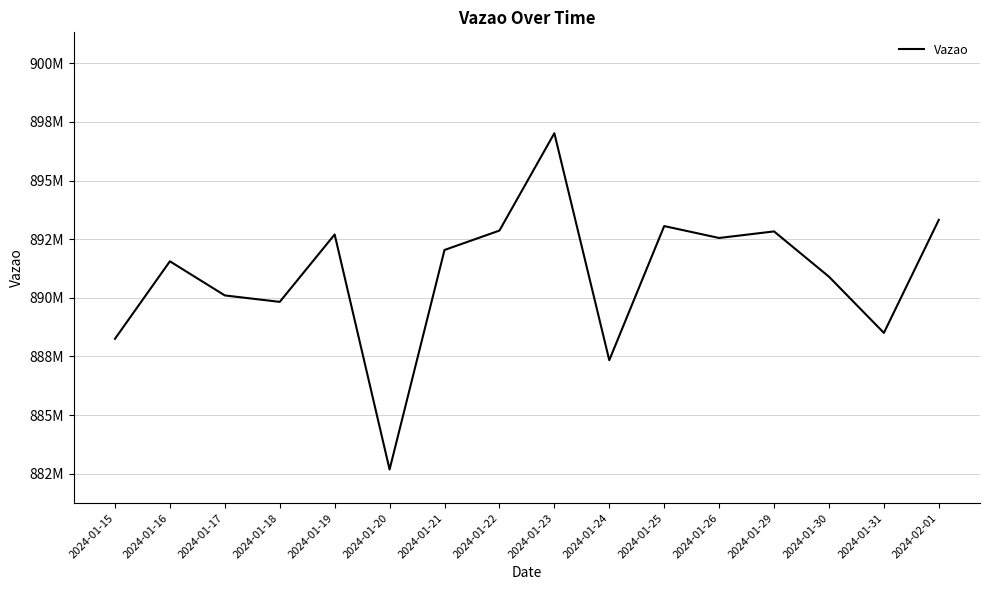

List the labels in order of value, smallest first.

2024-01-20, 2024-01-24, 2024-01-15, 2024-01-31, 2024-01-18, 2024-01-17, 2024-01-30, 2024-01-16, 2024-01-21, 2024-01-26, 2024-01-19, 2024-01-29, 2024-01-22, 2024-01-25, 2024-02-01, 2024-01-23